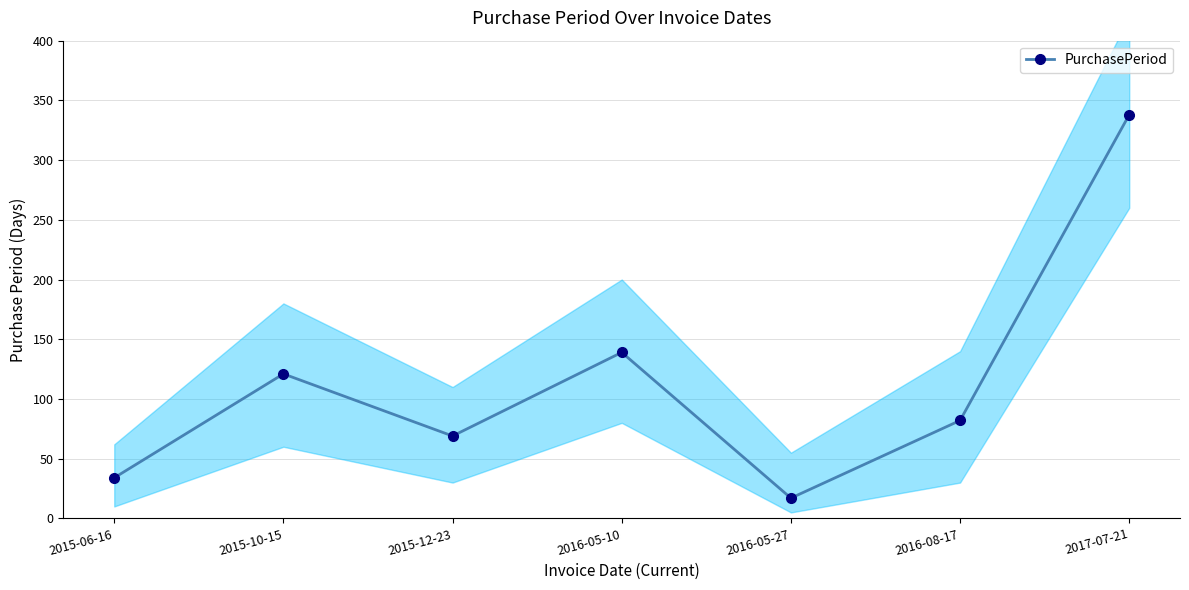

Where is the first local maximum?

2015-10-15